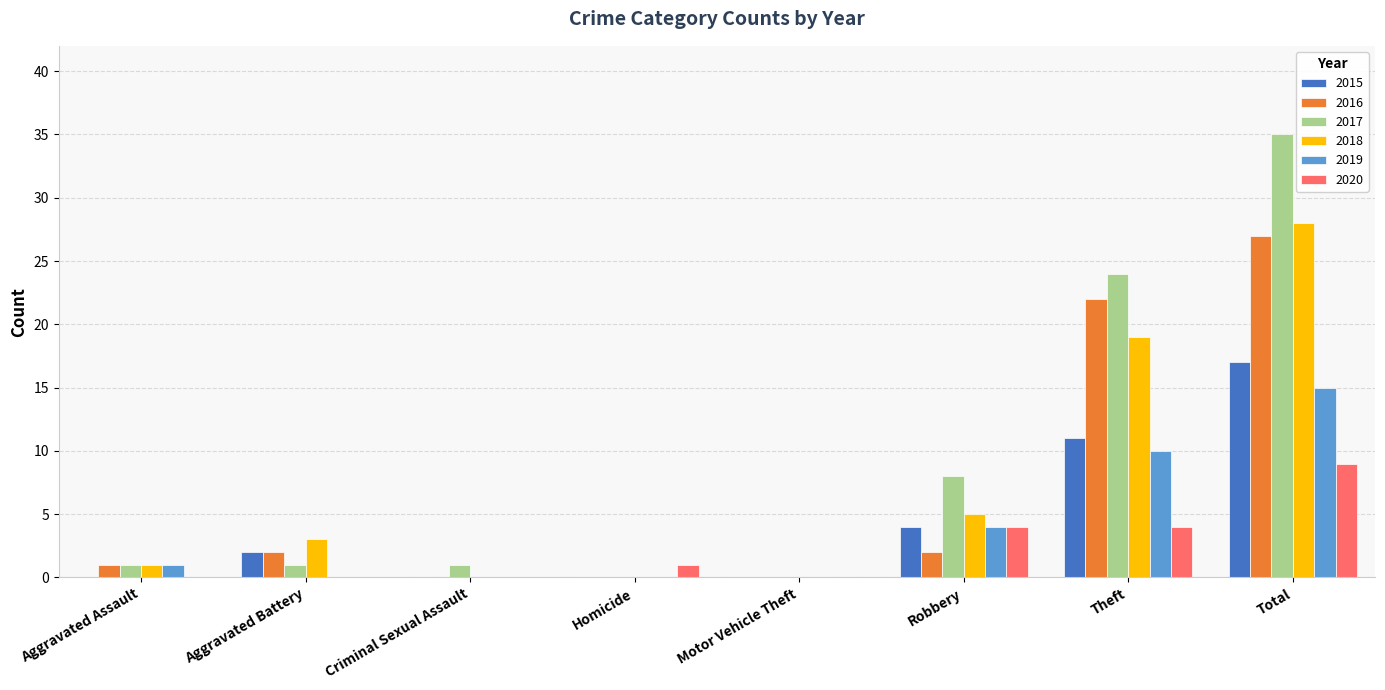

The value of 2015 at Theft is 5. True or false?

False